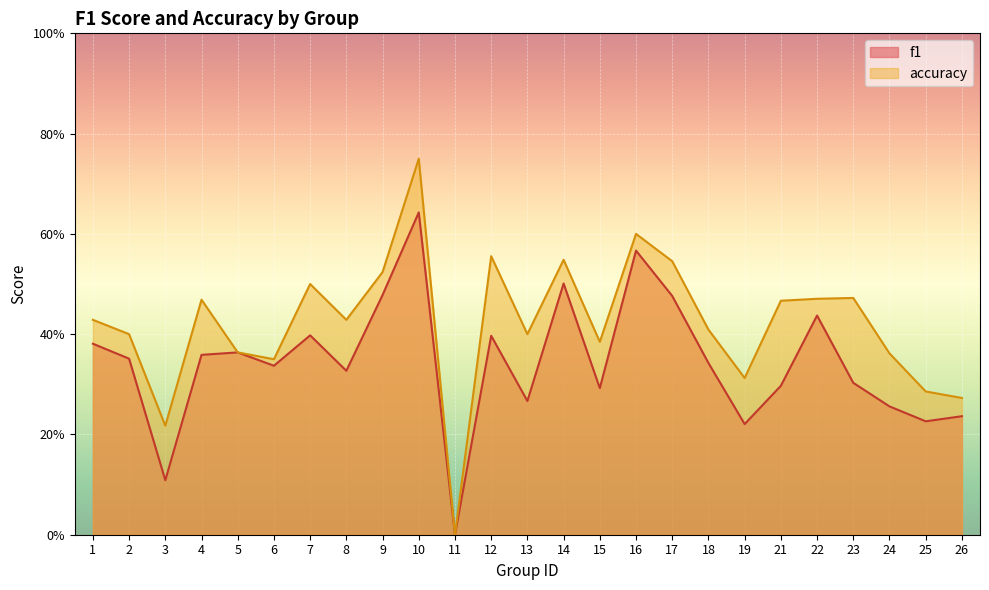

Which series has the widest spread of values?

accuracy